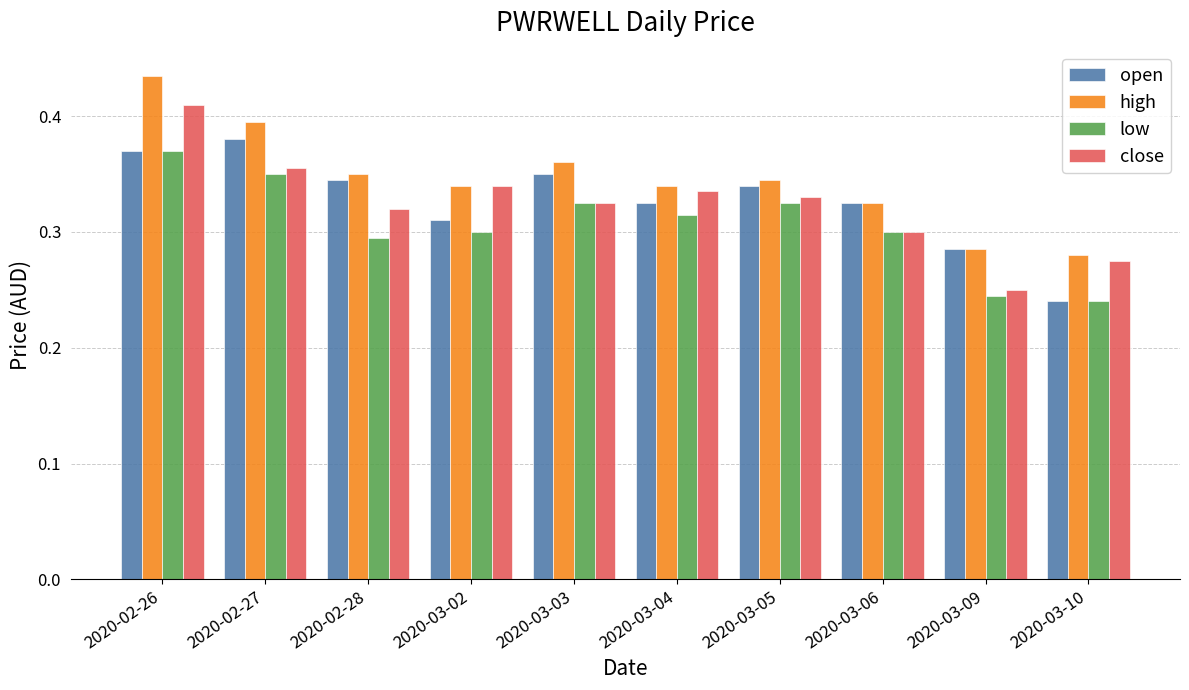

Is the value of open at 2020-02-27 greater than the value of low at 2020-03-04?

Yes